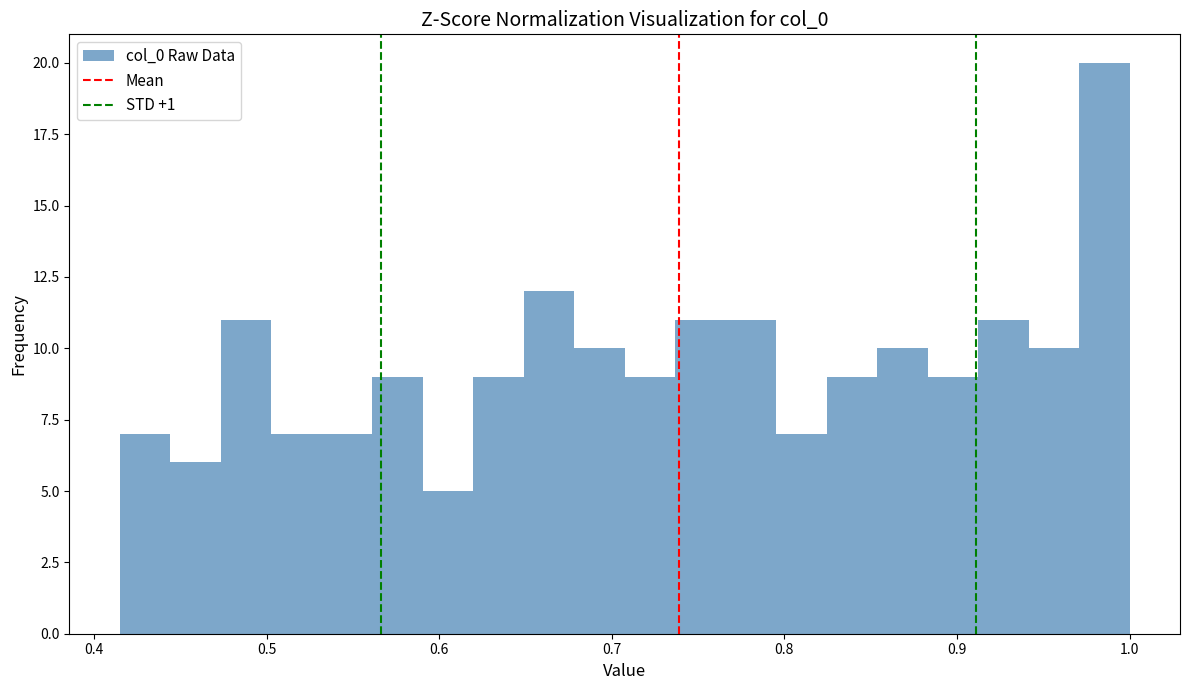

Read against the x-axis, roughly where is the centre of the tallest bar?

0.99